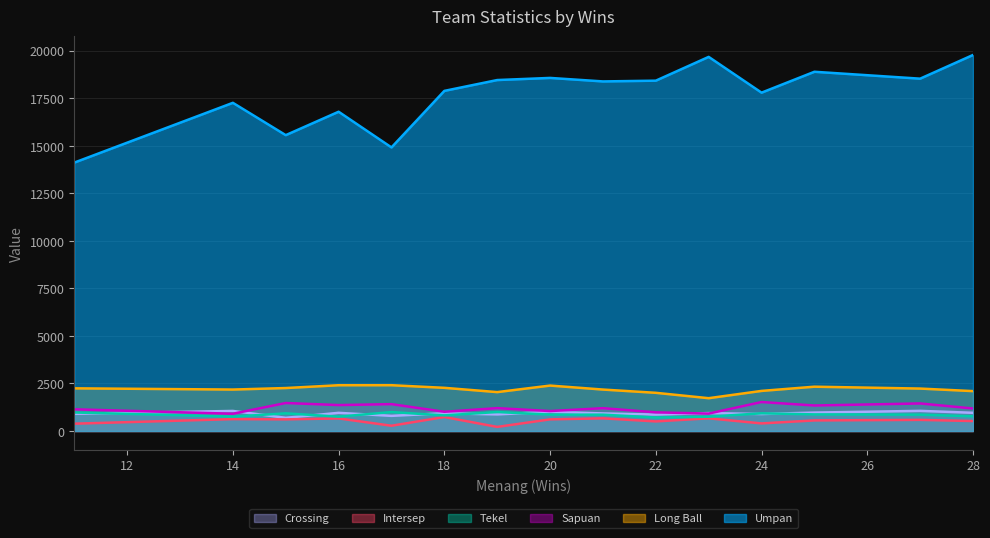

What is the spread (max minus min) of values at 24?

17396.5